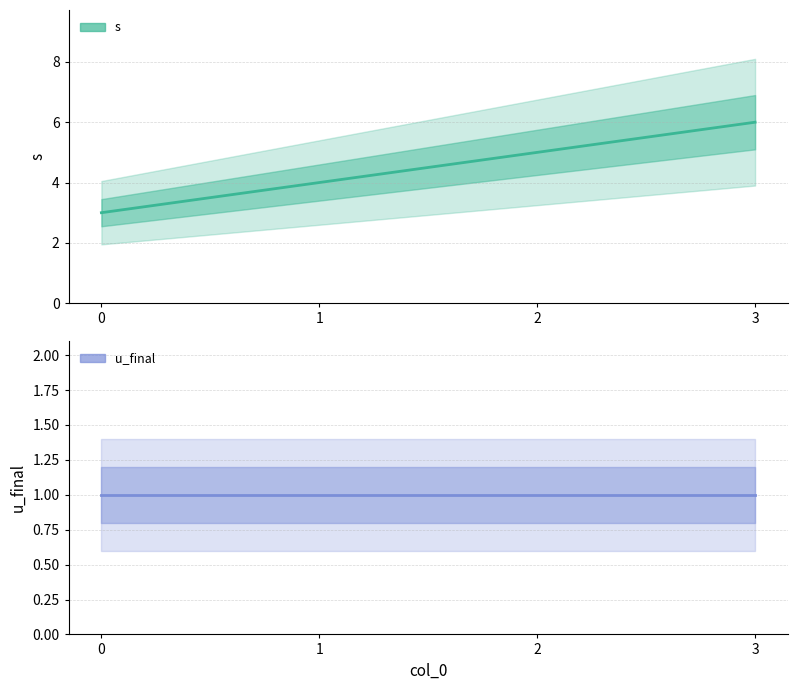

Reading right to left, extract all data points from this chart.

3=6	2=5	1=4	0=3